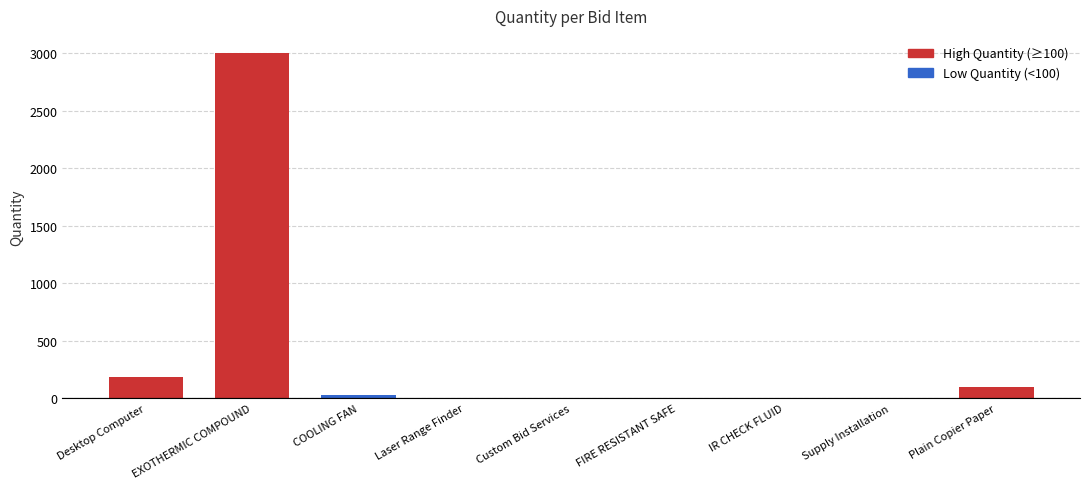

Reading left to right, extract all data points from this chart.

Desktop Computer=188	EXOTHERMIC COMPOUND=3000	COOLING FAN=30	Laser Range Finder=2	Custom Bid Services=1	FIRE RESISTANT SAFE=1	IR CHECK FLUID=1	Supply Installation=1	Plain Copier Paper=100